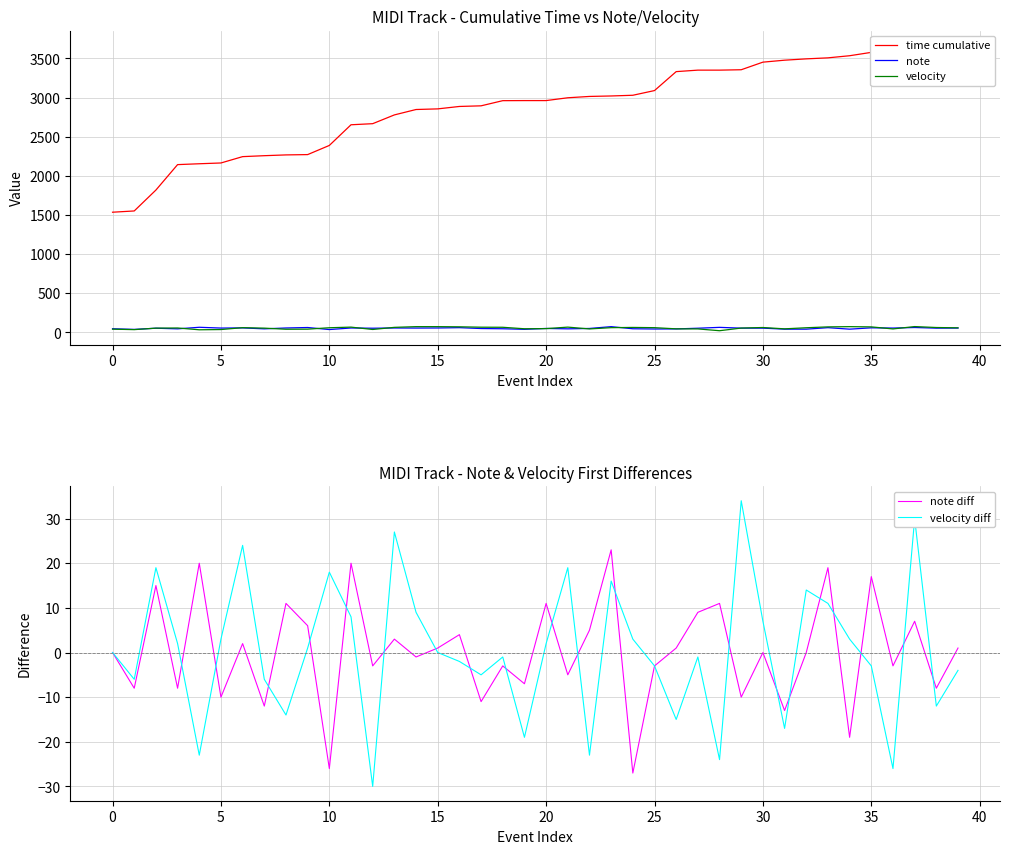

True or false: note diff has a value of 2 at 20.

False